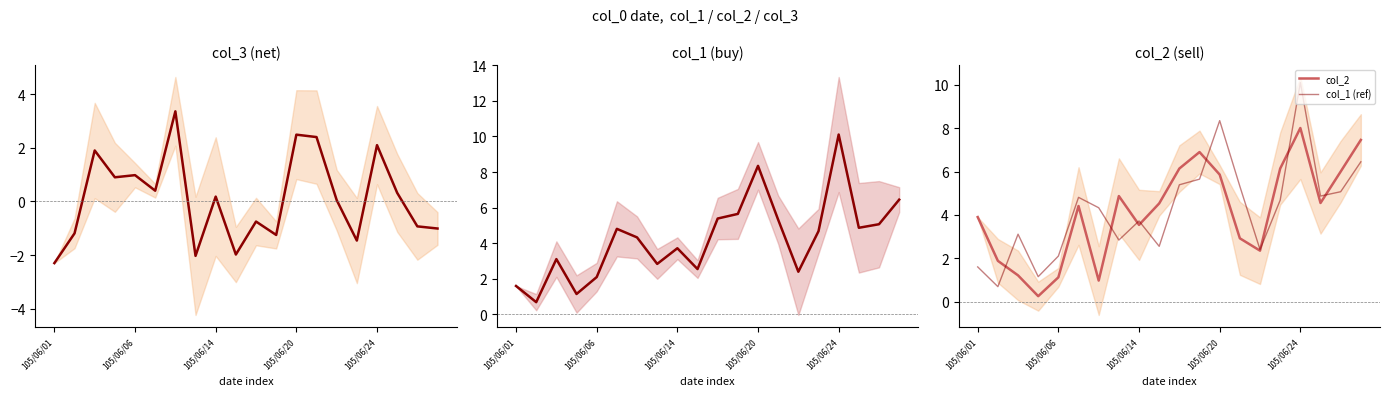

Which category has the lowest value across all series?

105/06/01